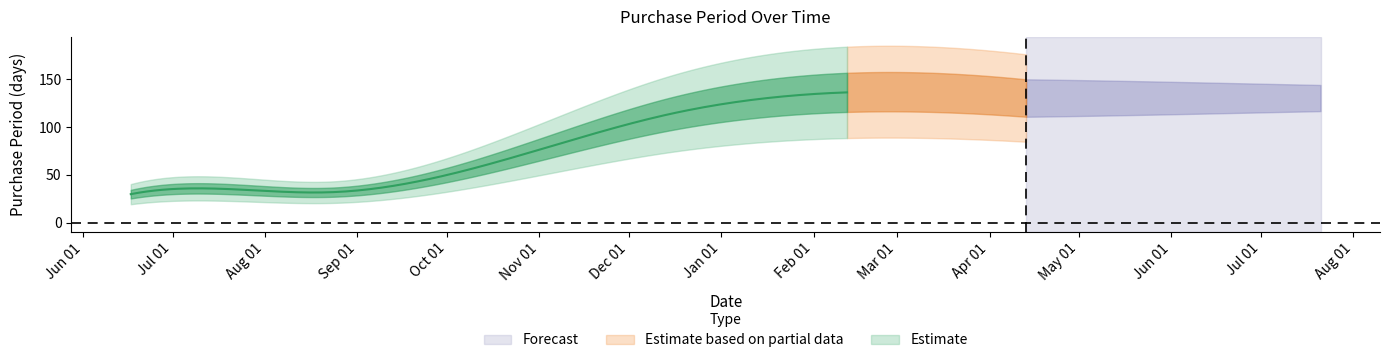

Reading left to right, extract all data points from this chart.

30	35	32	113	128	91